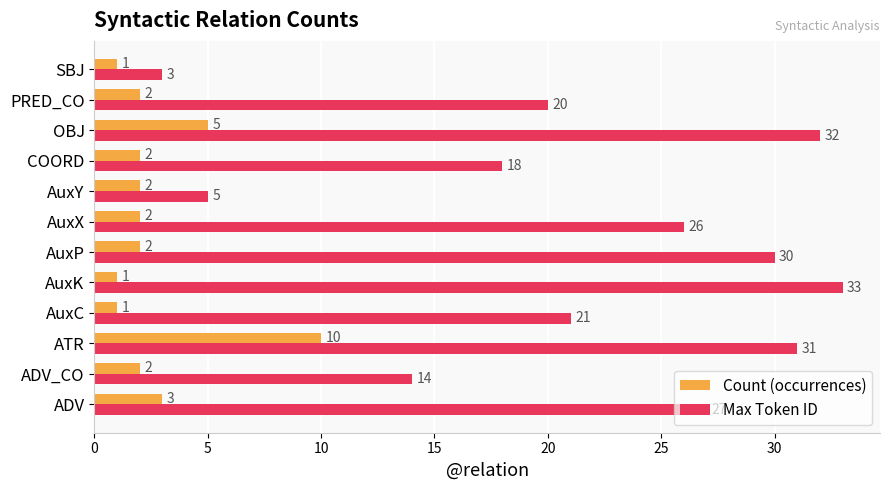

What is the difference between the maximum and second lowest values in the Count (occurrences) series?

9